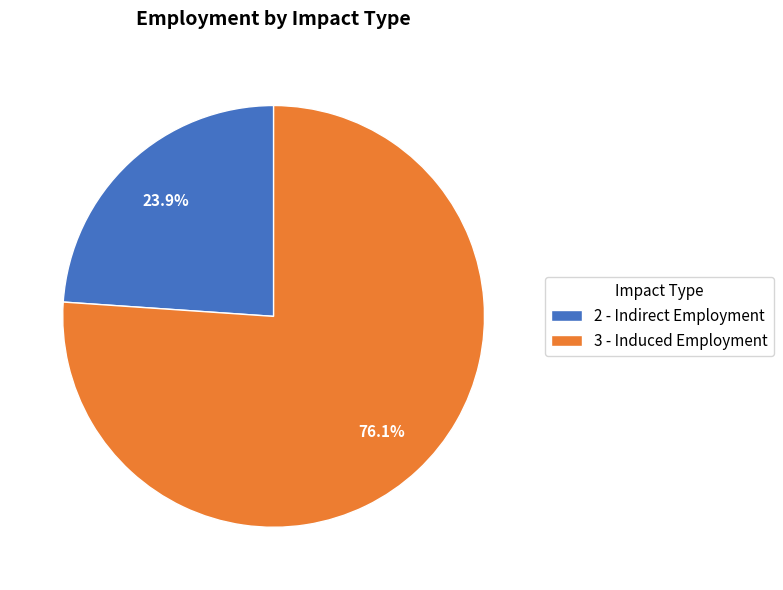

Is 2 - Indirect the majority of the pie?

No